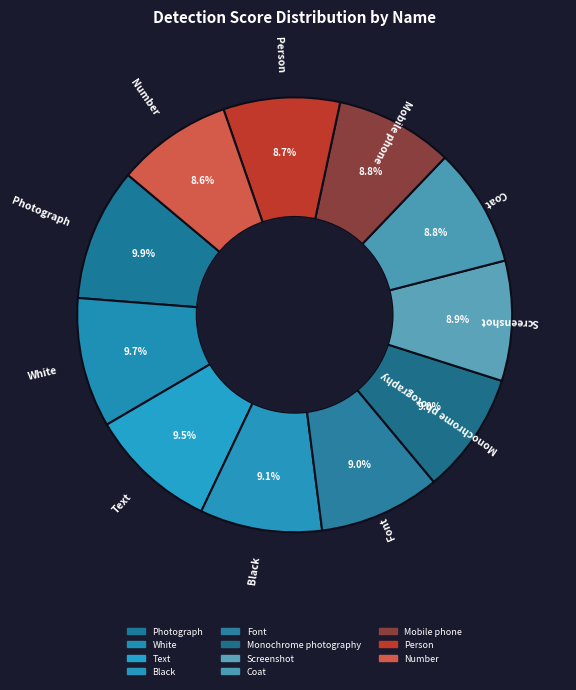

Combined, what portion of the pie is Text and Black?

18.6%